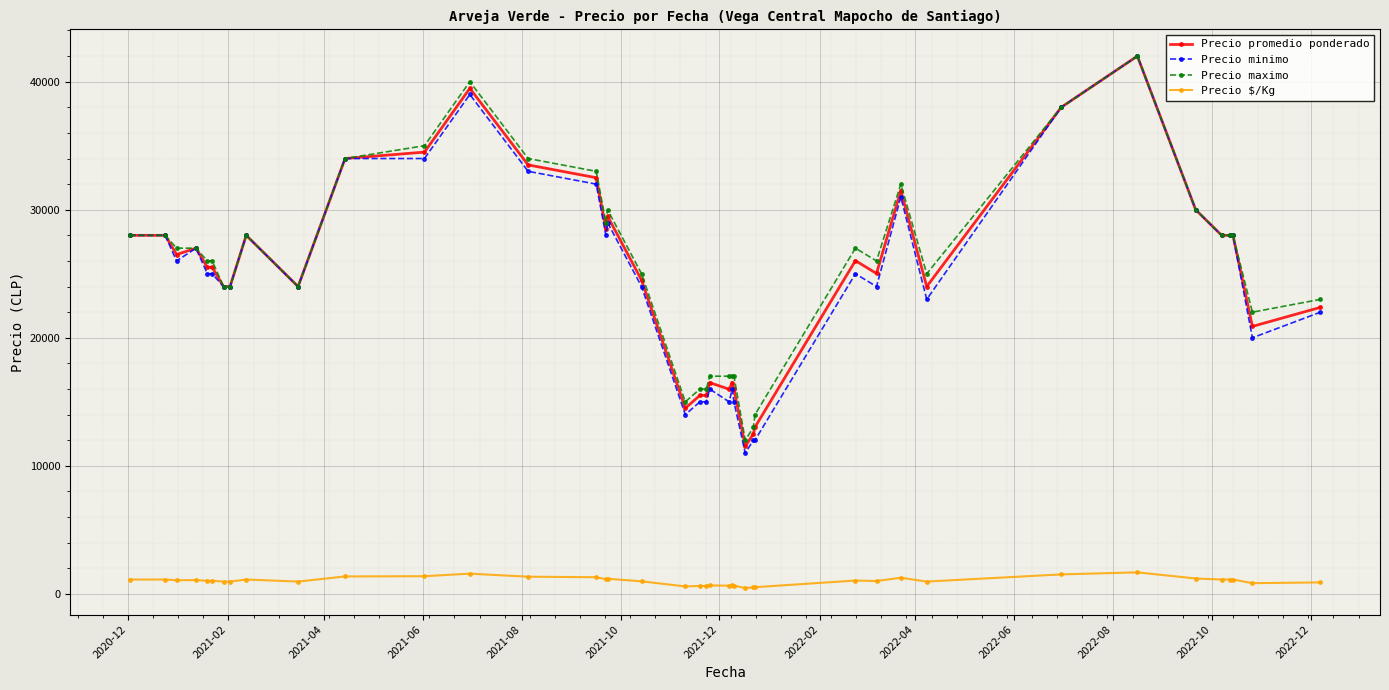

What is the maximum value for Precio minimo?

42000